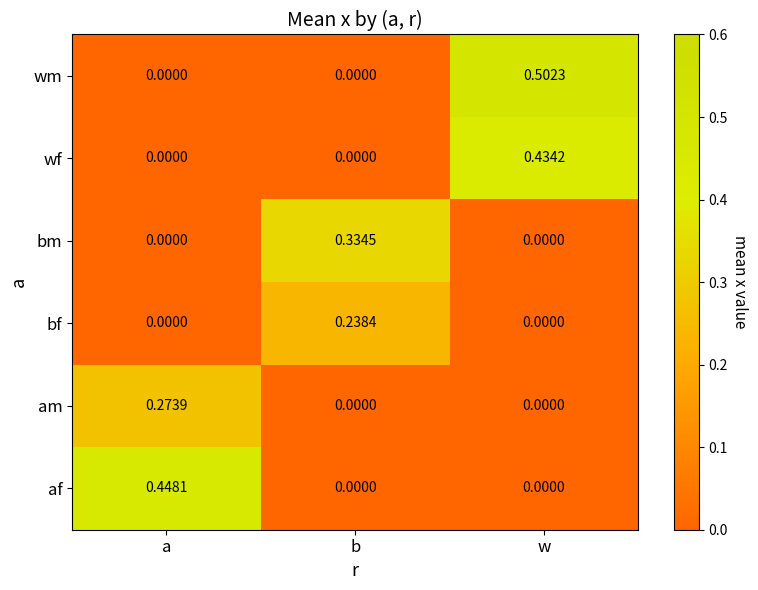

Which label corresponds to the largest value in the chart?

w